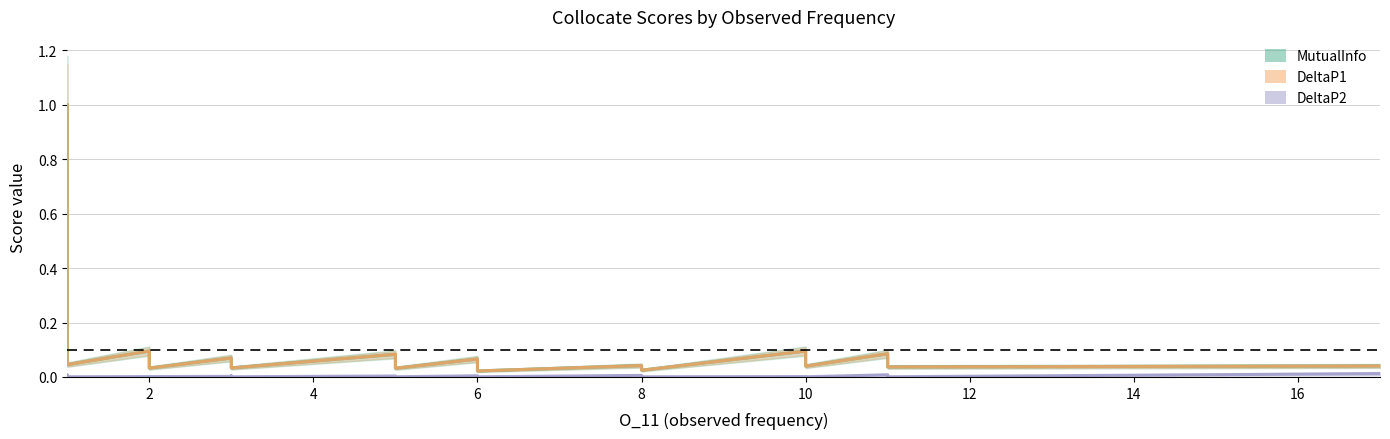

What is the sum of the DeltaP1 values at 1 and 1?

0.3